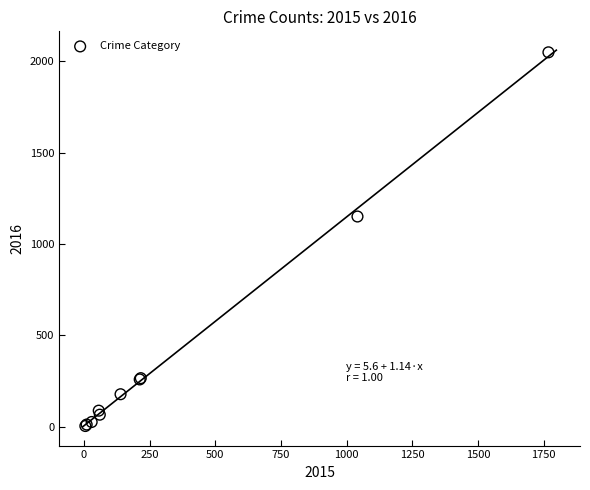

What Y value in the scatter plot is closest to 1027?

1151